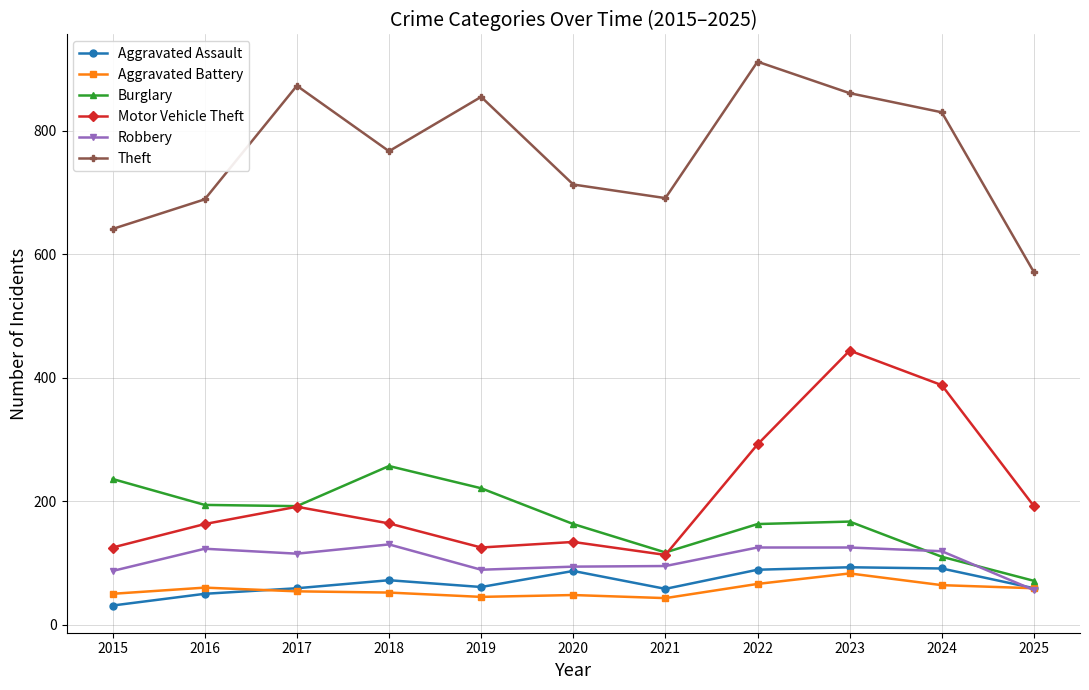

Where do Robbery and Burglary first cross each other?

2023 and 2024